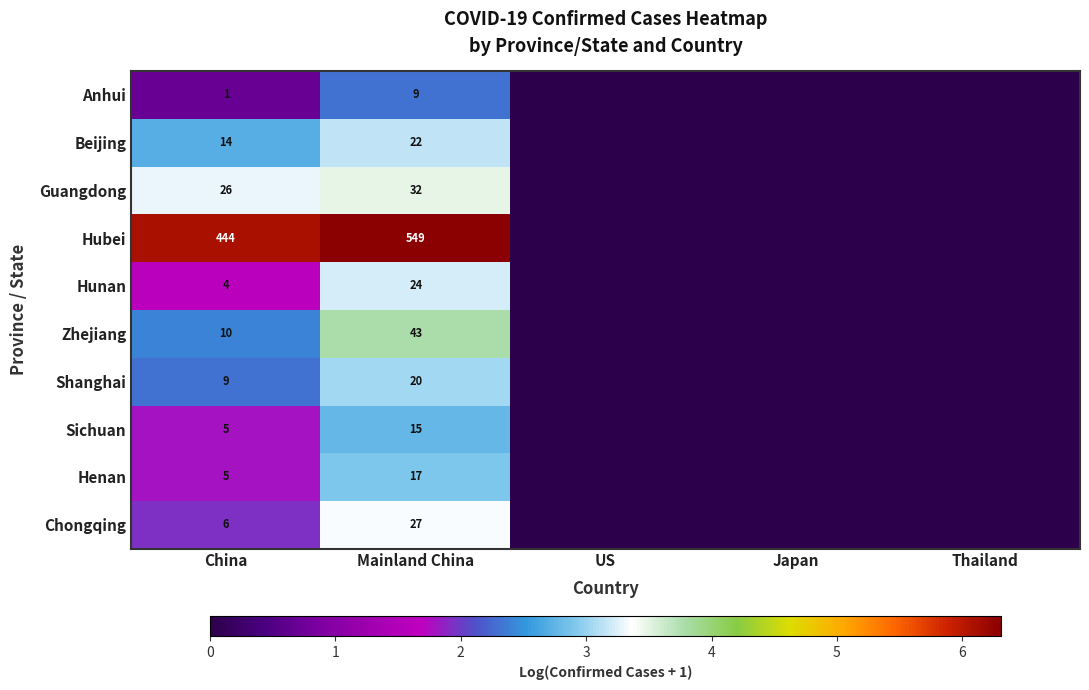

Is it true that Sichuan equals 2 at China?

False